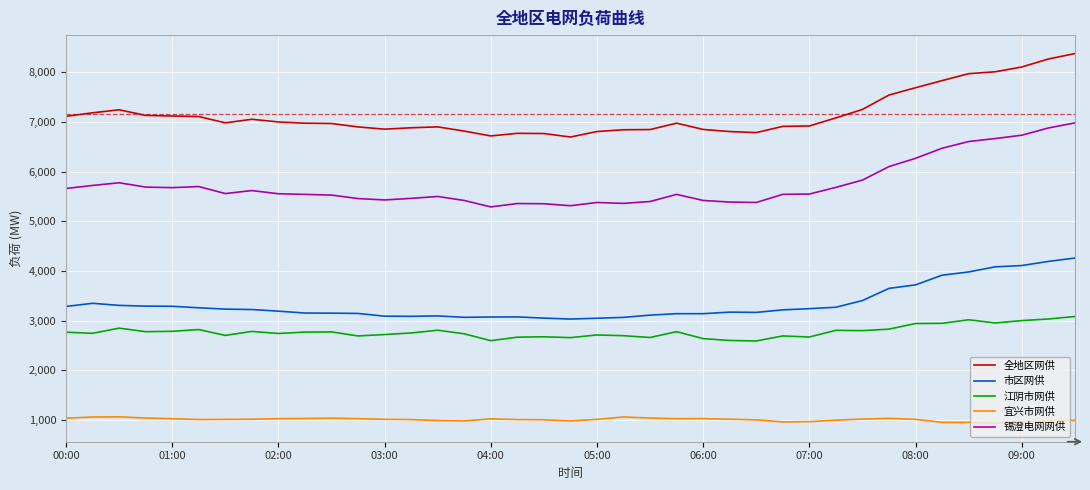

What is the difference between the maximum and minimum values in the 江阴市网供 series?

492